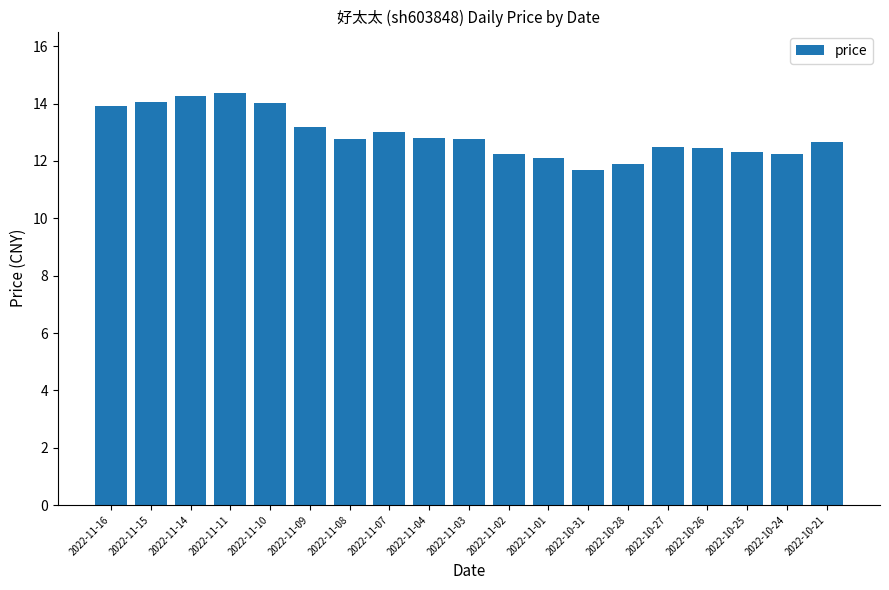

At which label is the value closest to 13?

2022-11-07